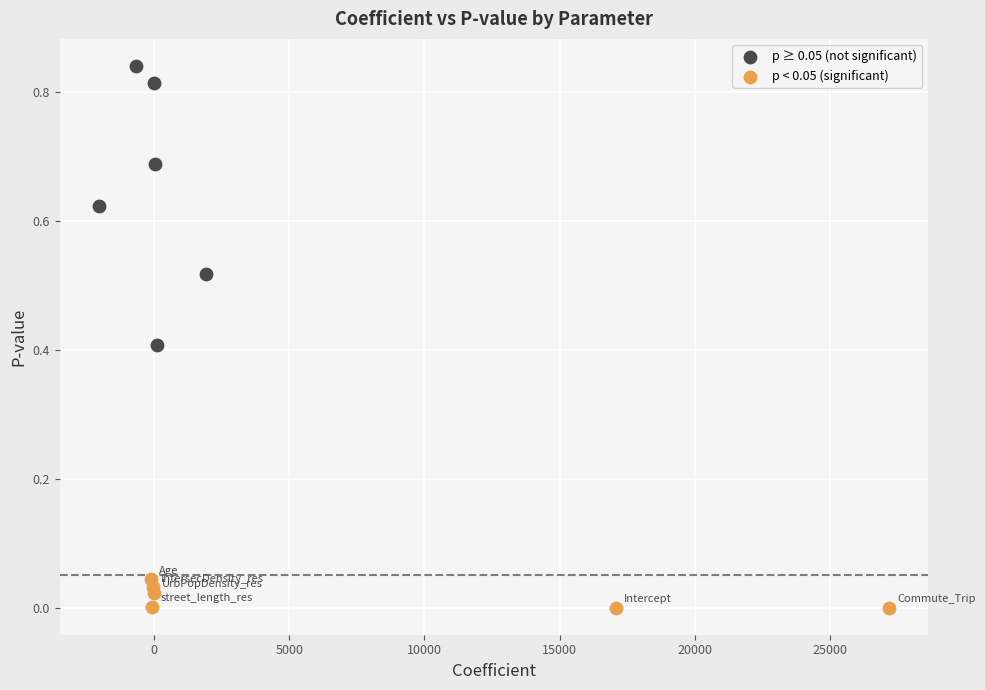

Which series reaches the maximum Y coordinate?

p ≥ 0.05 (not significant)